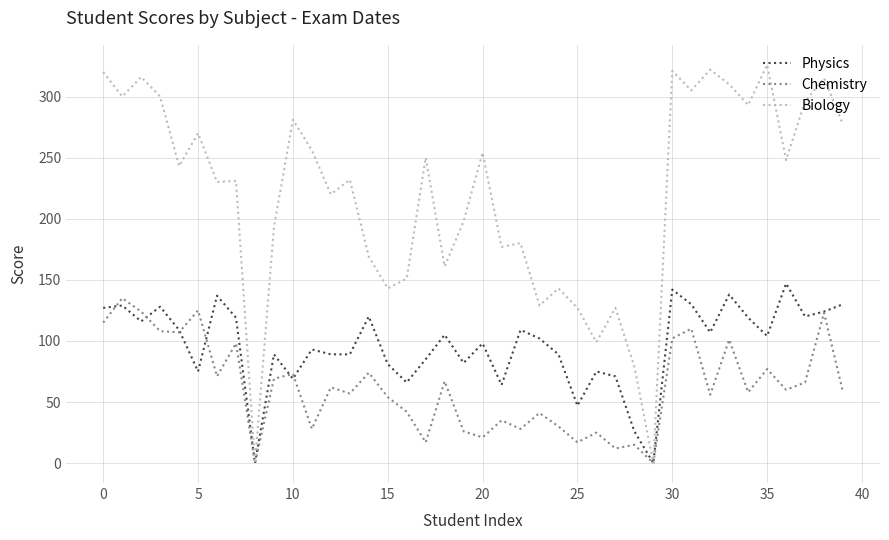

Which series has the largest total across all categories?

Biology